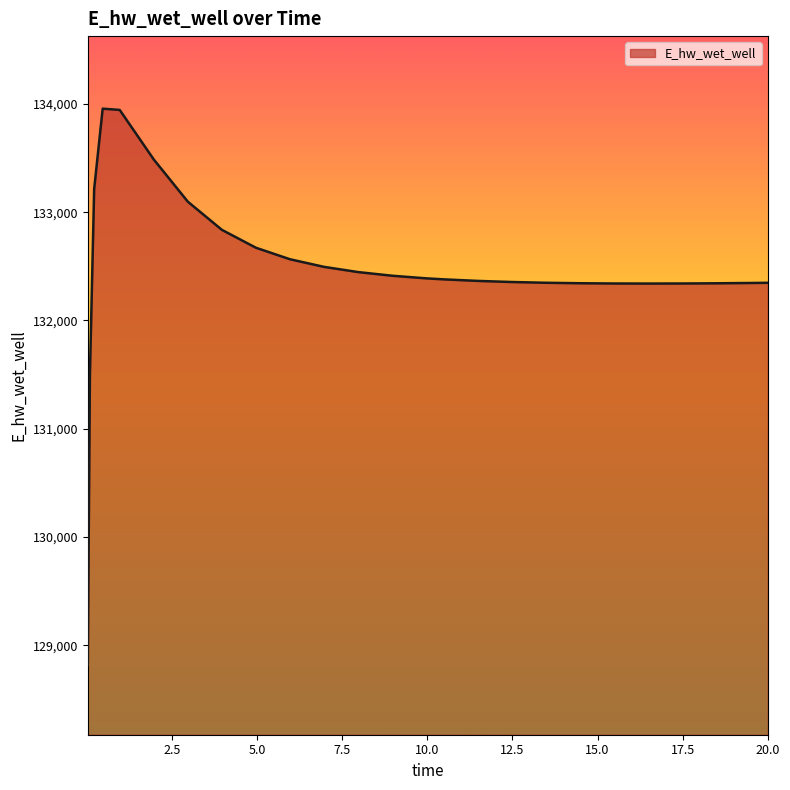

What is the maximum value shown in the chart?

133955.2